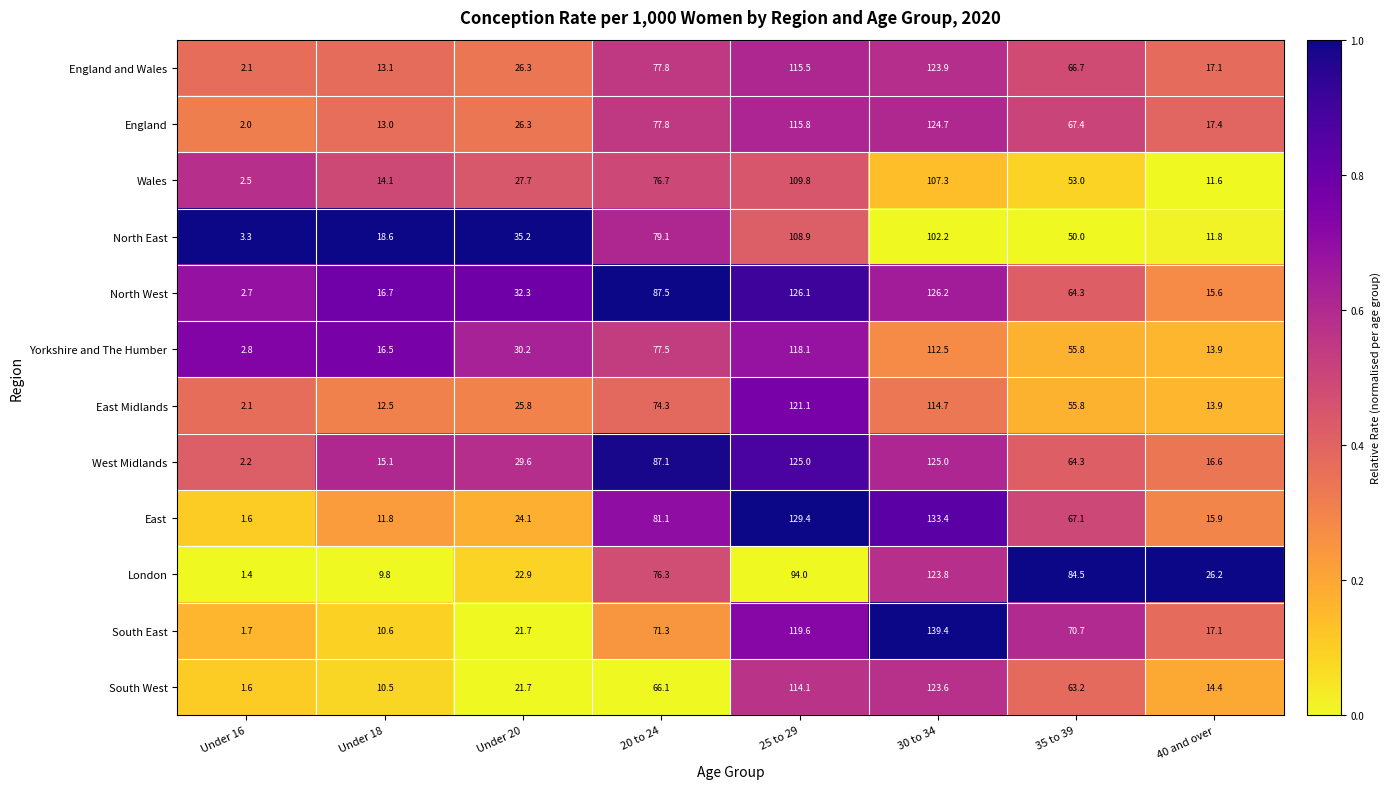

What is the difference between the North West values at Under 20 and Under 18?

15.6